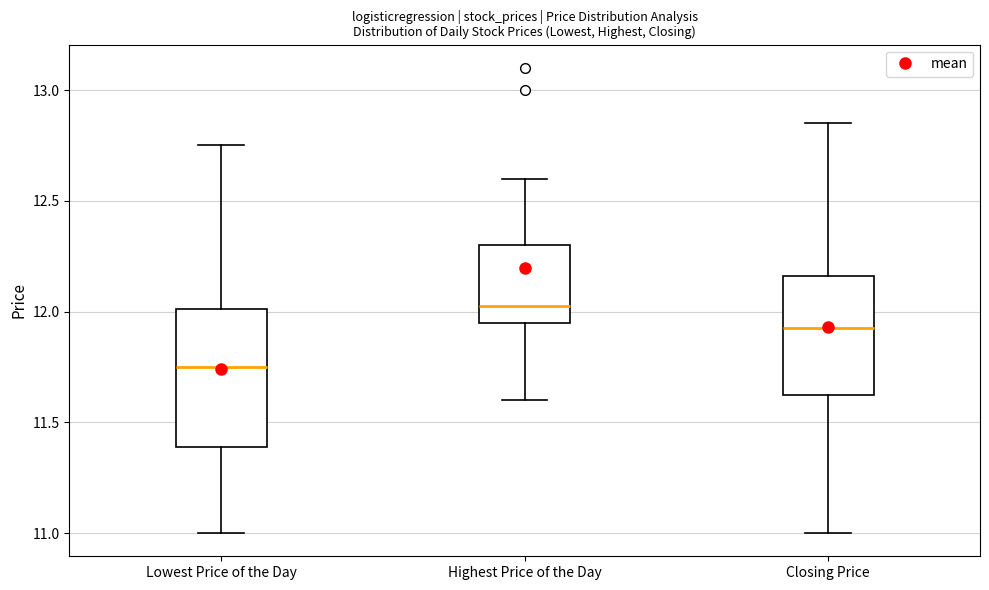

Where is the lower edge of the box for Lowest Price of the Day on the y-axis? The values are not printed on the chart, so give them approximately, as read against the axis.

11.40